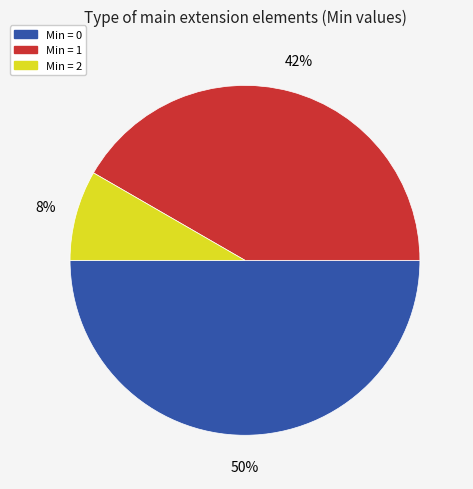

To the nearest percent, what is the average slice percentage?

33%